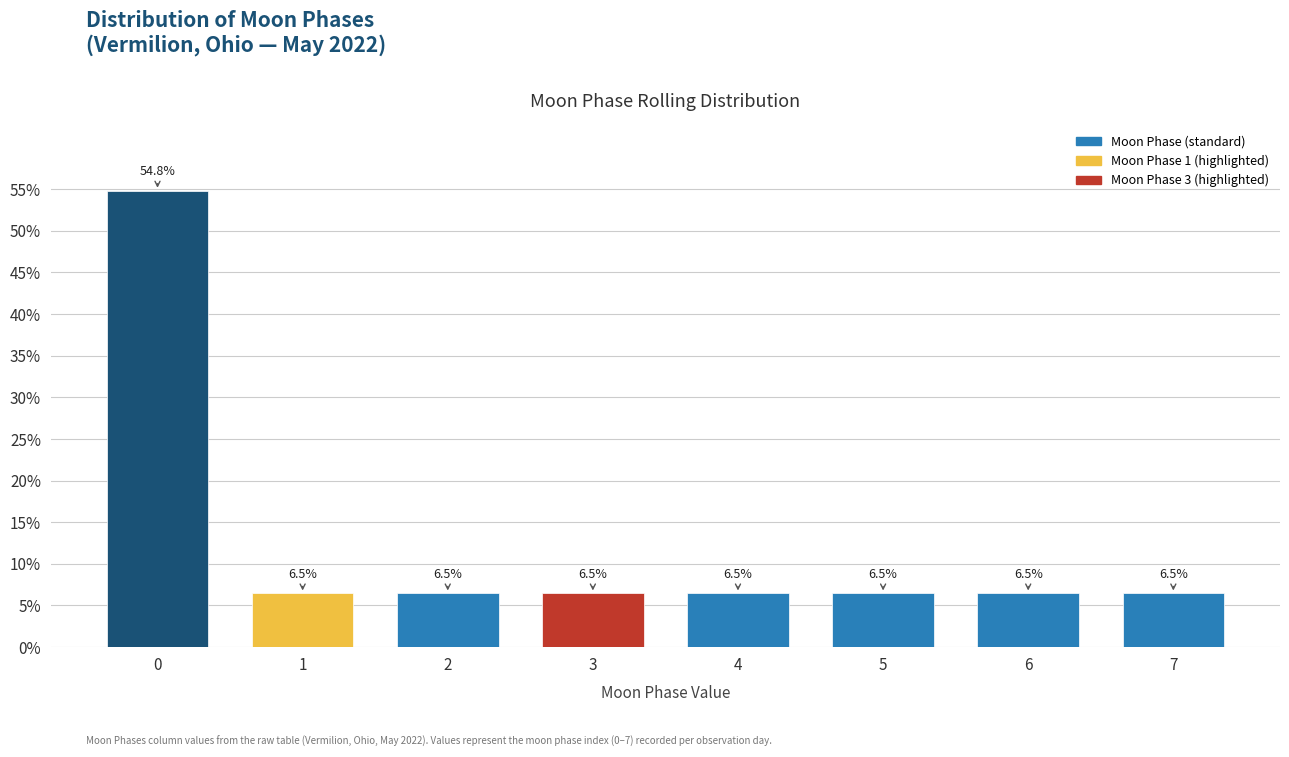

Reading right to left, extract all data points from this chart.

6.5	6.5	6.5	6.5	6.5	6.5	6.5	54.8